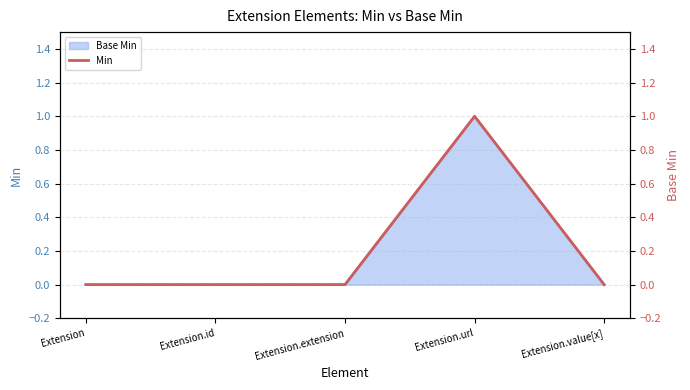

At which category does the data reach its first local peak?

Extension.url